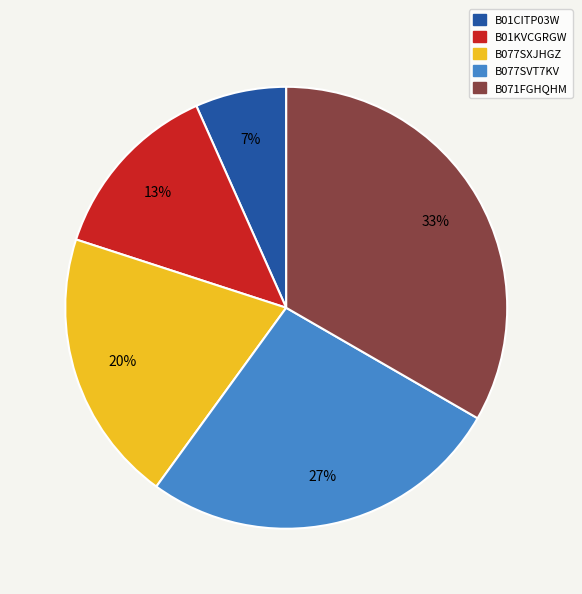

What is the largest slice in the pie chart?

B071FGHQHM